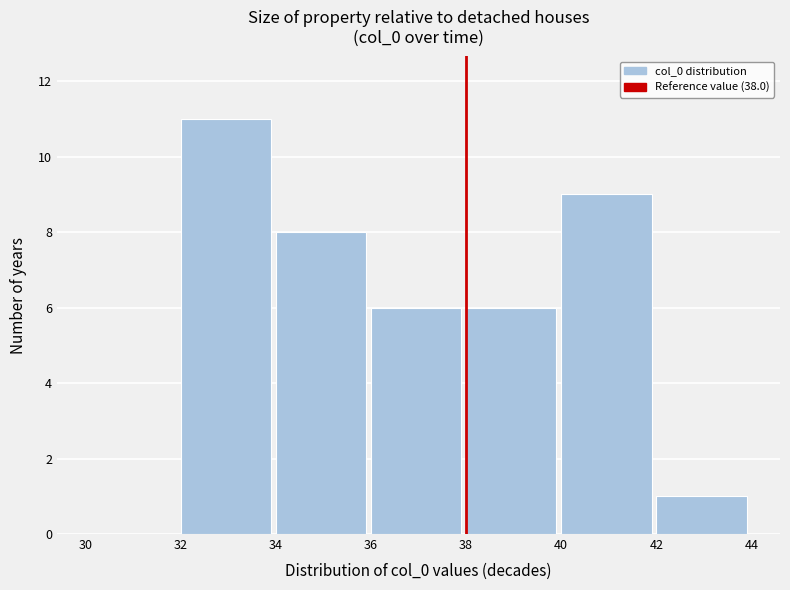

Which range on the x-axis has the tallest bar?

32 to 34